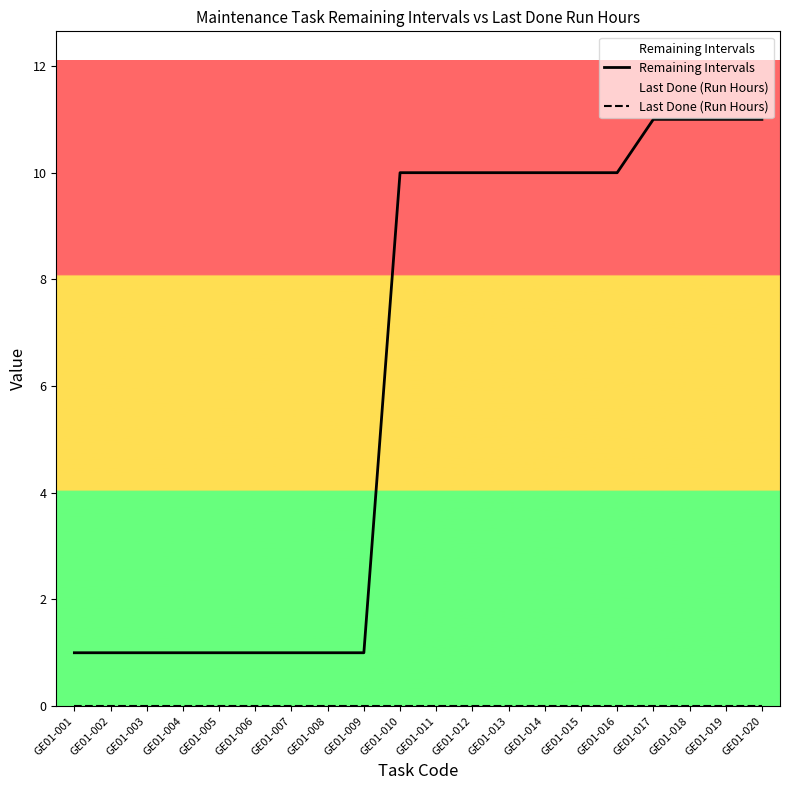

Which has a higher value, GE01-006 or GE01-020?

GE01-020